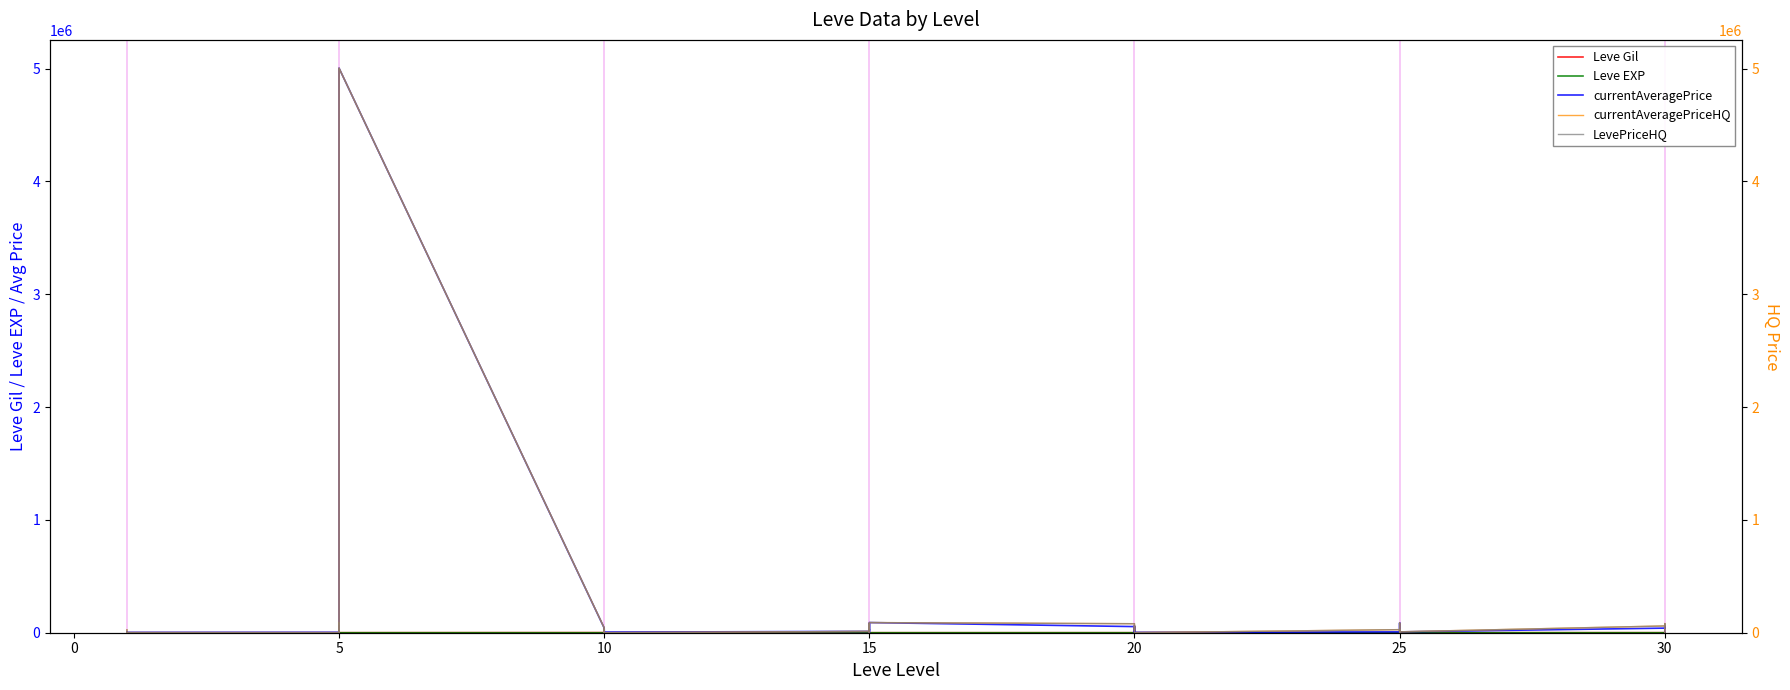

What are all the series names shown in the legend?

Leve Gil, Leve EXP, currentAveragePrice, currentAveragePriceHQ, LevePriceHQ